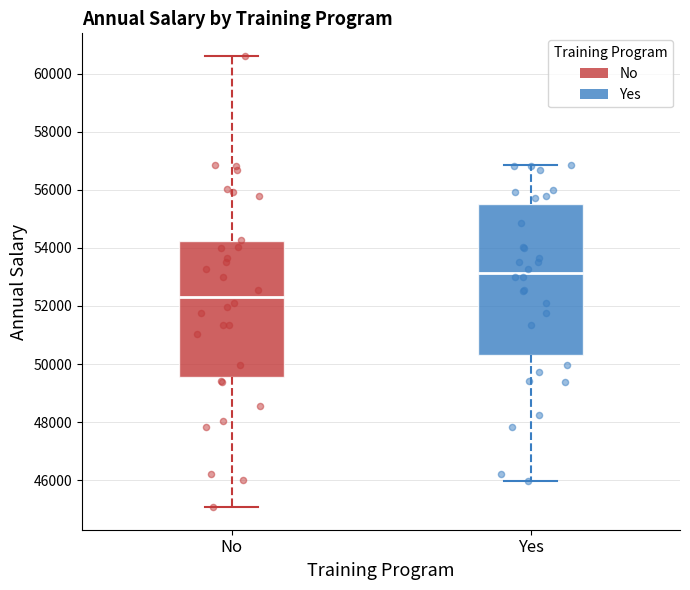

Reading left to right, transcribe this box plot: for each box, give where its median line is, the range the box spans, and where its two whiskers end, as read against the y-axis. The values are not printed on the chart, so give them approximately, as read against the axis.

No: median 52400, box 49600 to 54200, whiskers 45000 to 60600
Yes: median 53200, box 50400 to 55600, whiskers 46000 to 56800